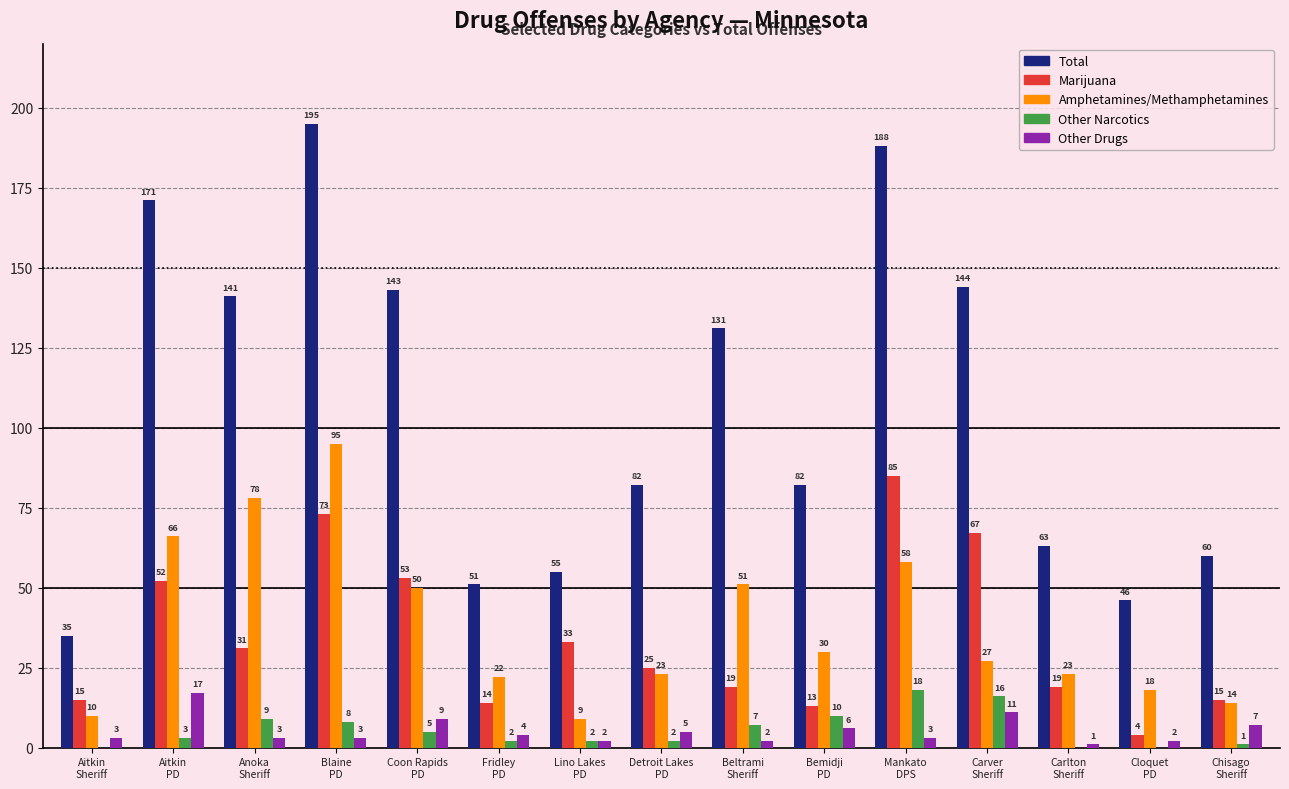

Reading left to right, list all the values displayed in this chart.

Total: 35	171	141	195	143	51	55	82	131	82	188	144	63	46	60
Marijuana: 15	52	31	73	53	14	33	25	19	13	85	67	19	4	15
Amphetamines/Methamphetamines: 10	66	78	95	50	22	9	23	51	30	58	27	23	18	14
Other Narcotics: 0	3	9	8	5	2	2	2	7	10	18	16	0	0	1
Other Drugs: 3	17	3	3	9	4	2	5	2	6	3	11	1	2	7